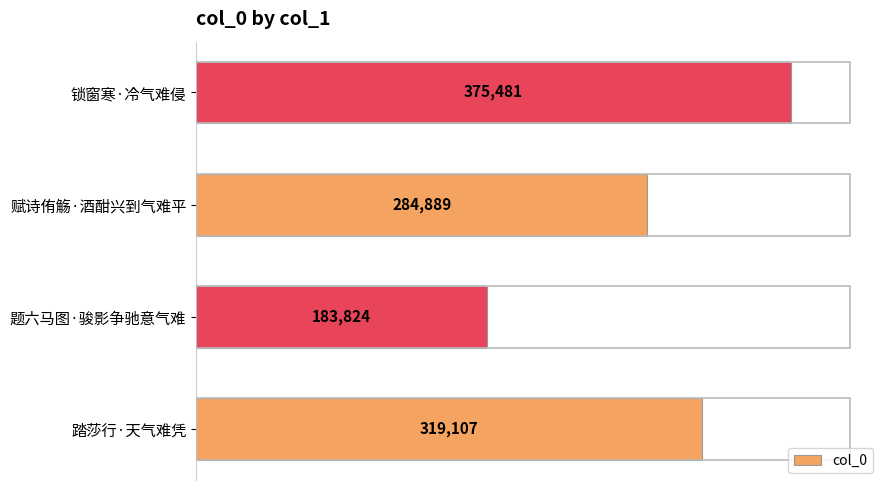

What is the difference between the second highest and second lowest values?

34218